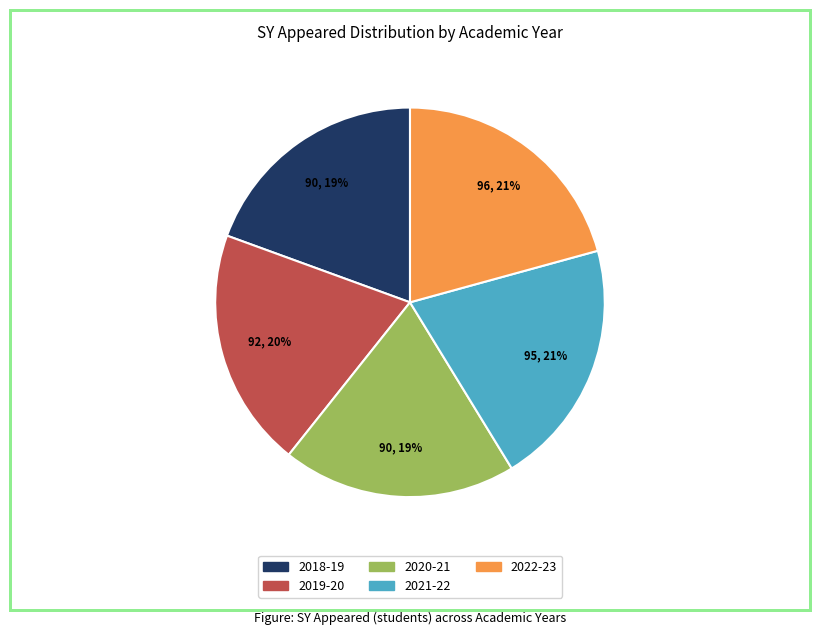

Does any single category account for the majority?

No